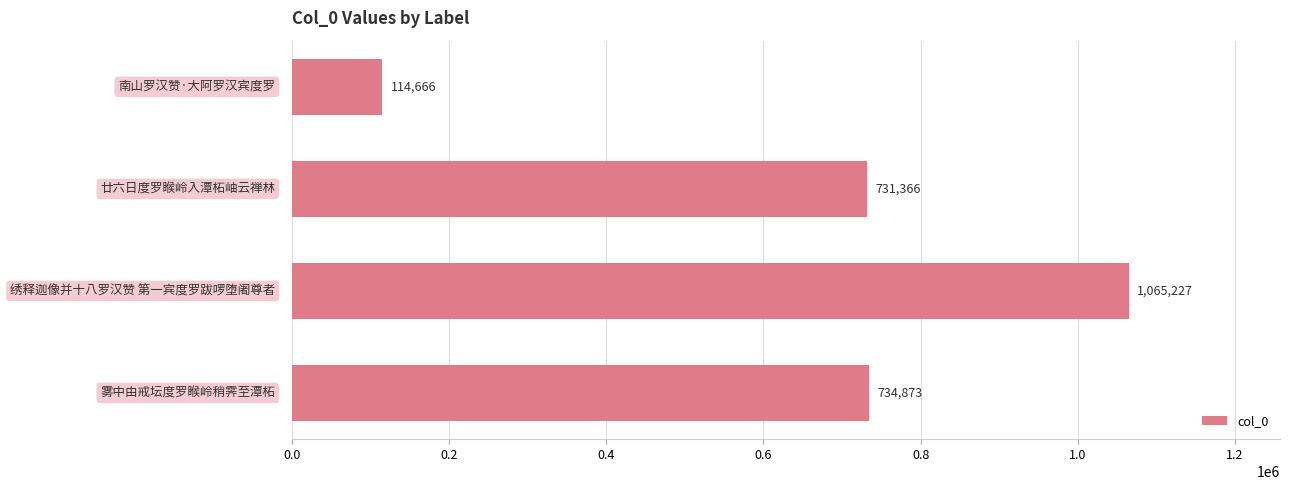

What is the average value?

661533